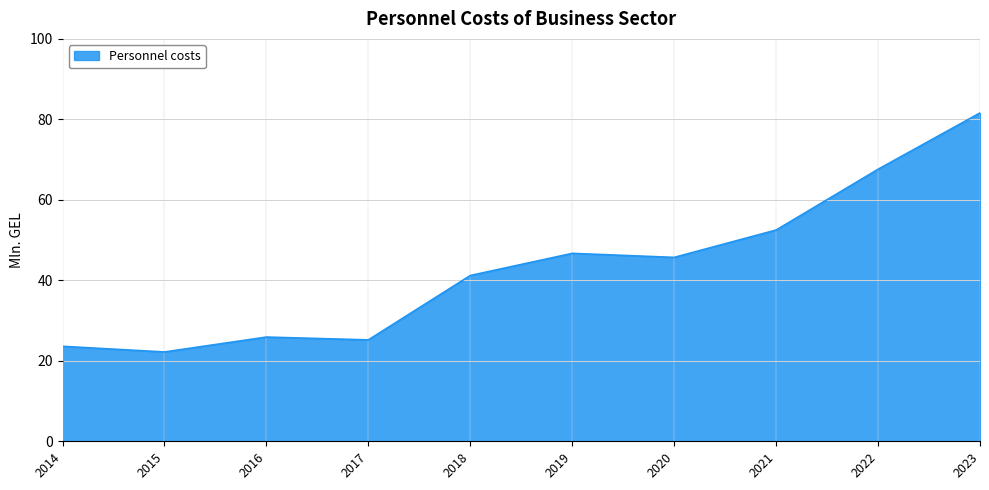

At which category does the data reach its first local valley?

2015